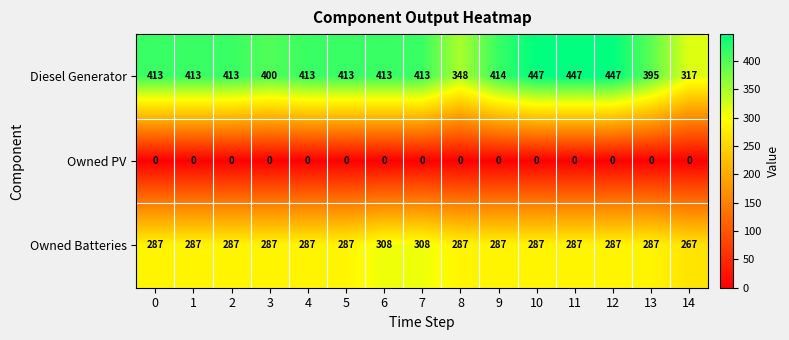

What is the spread (max minus min) of values at 3?

400